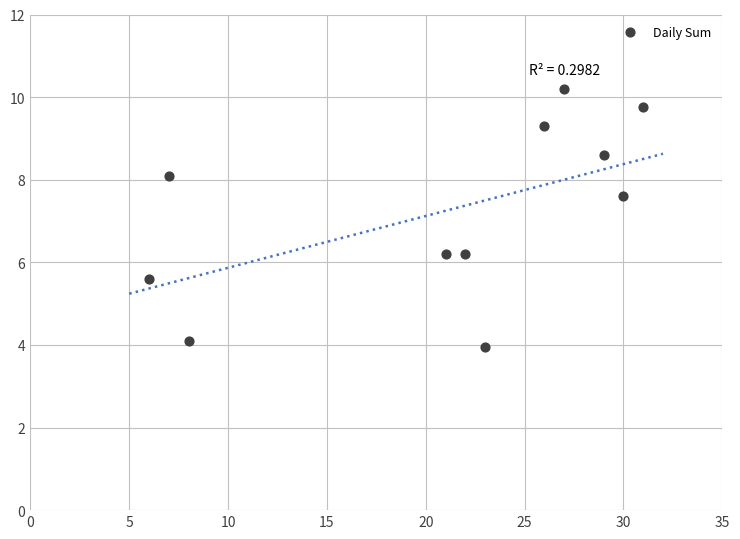

What Y value in the scatter plot is closest to 7?

7.6